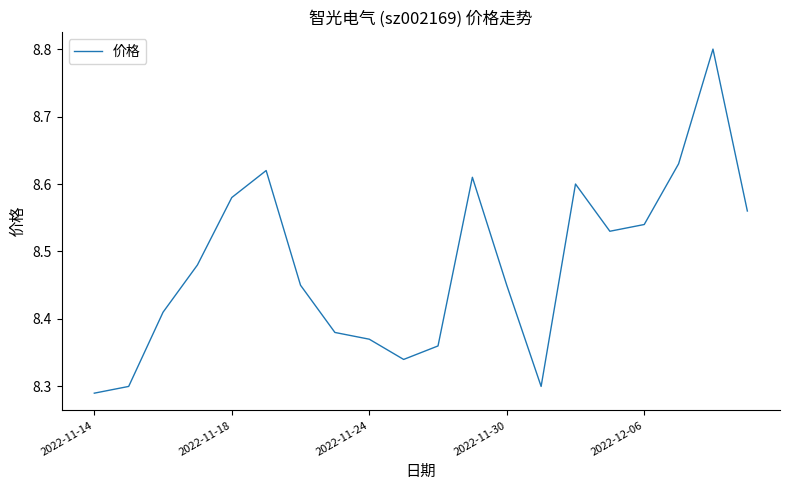

What is the difference between the maximum and minimum values?

0.5